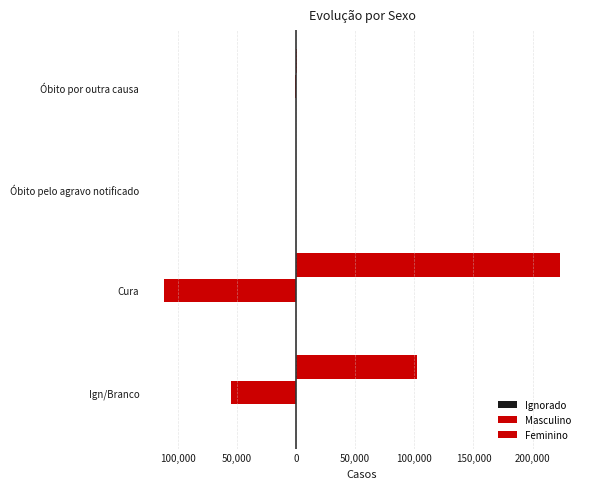

True or false: Feminino has a value of 384729.3 at Cura.

False